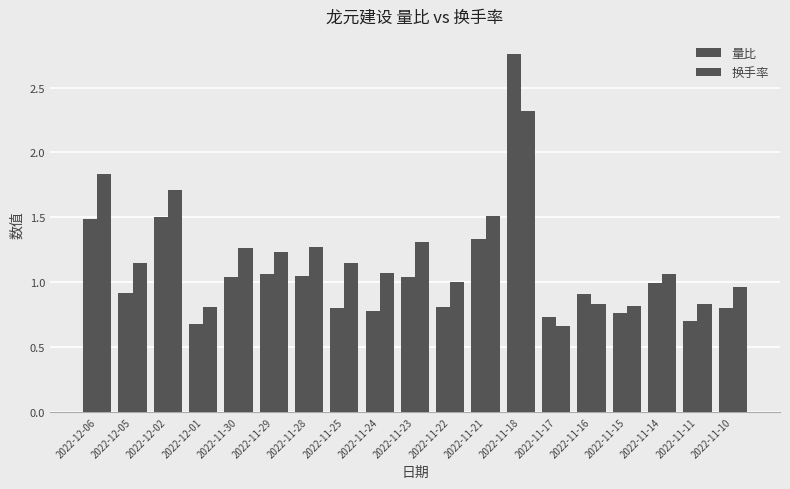

What position from the right is 2022-12-02?

17